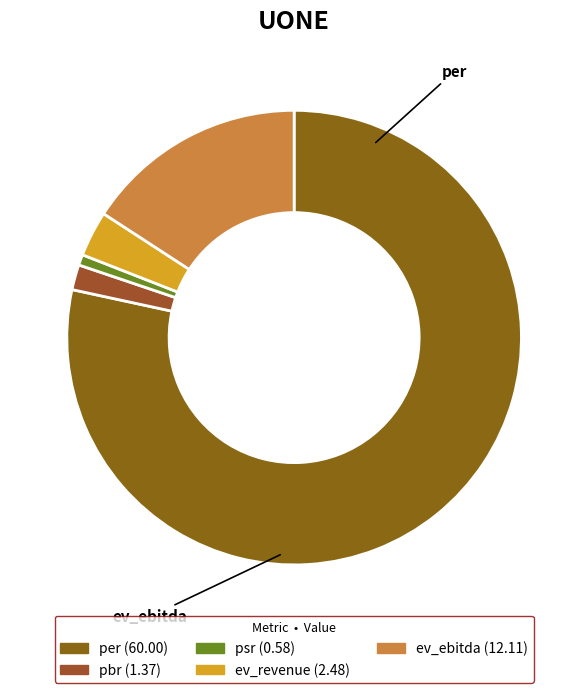

How many segments does this pie chart have?

5